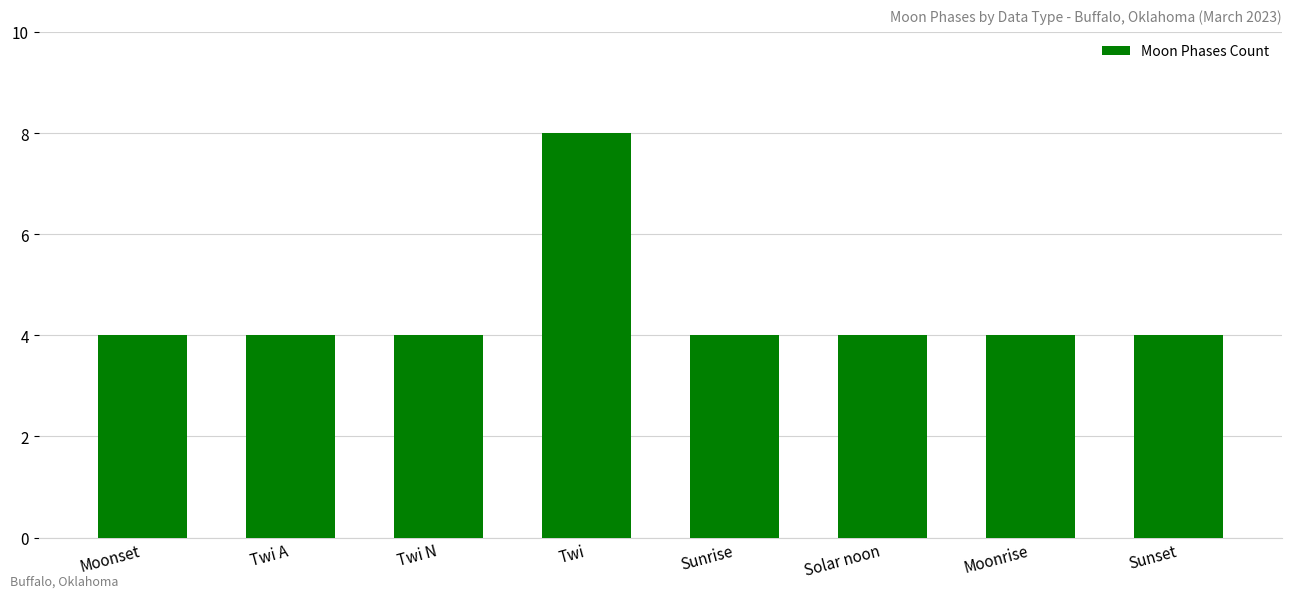

What is the ratio of the value at Sunset to the value at Twi A?

1.0